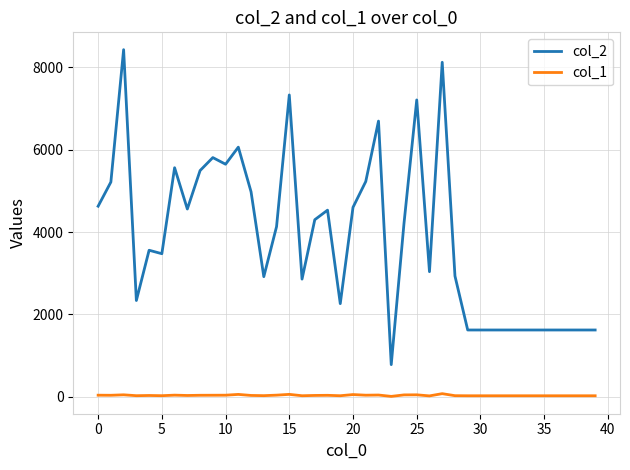

Which series has the largest total across all categories?

col_2